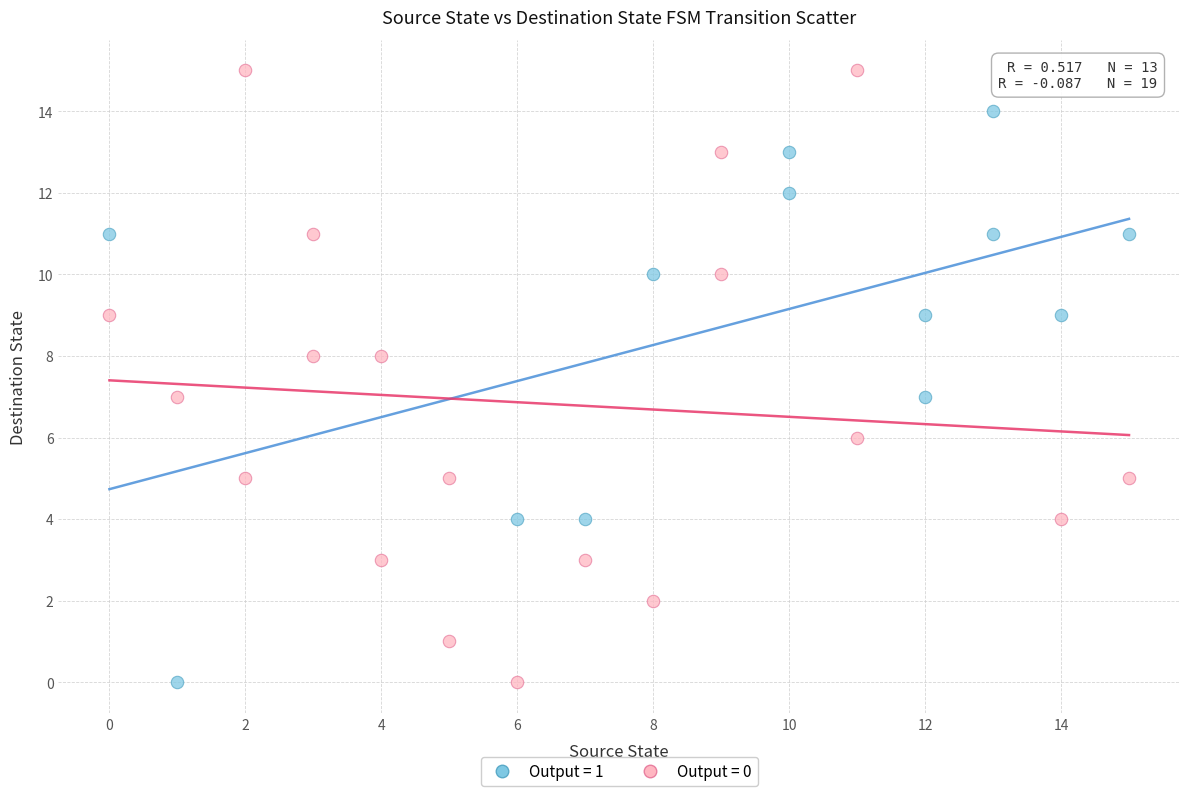

Which series contains the highest Y value?

Output = 0